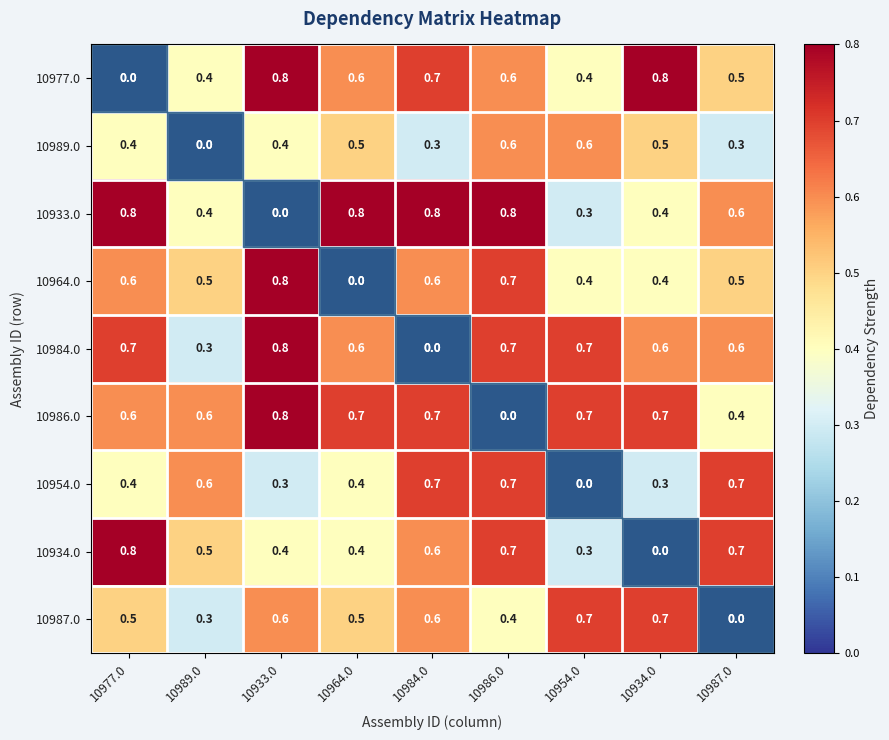

How many series are shown in this chart?

9